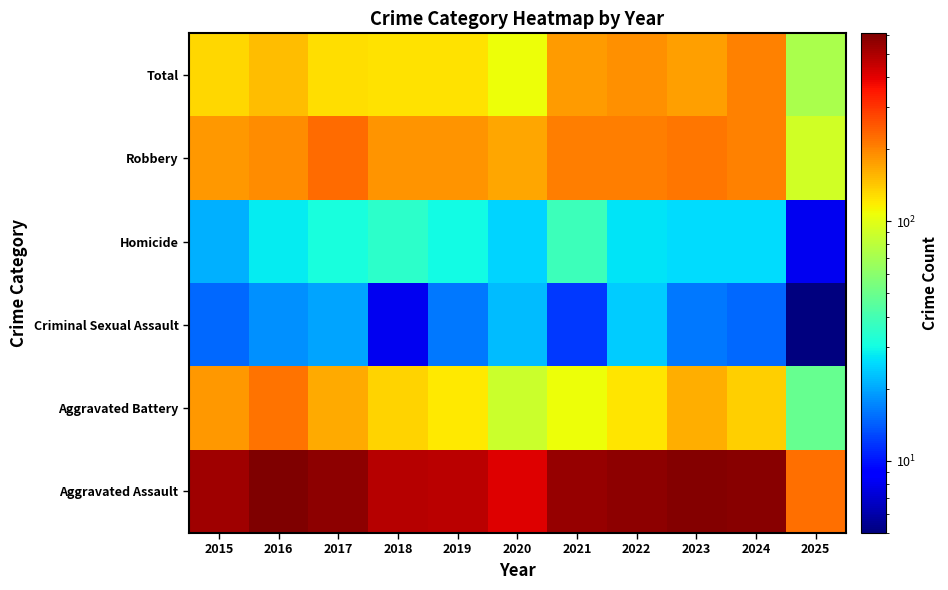

Reading right to left, transcribe all the data shown in this chart.

Total: 2025=72	2024=203	2023=176	2022=190	2021=179	2020=108	2019=124	2018=124	2017=126	2016=149	2015=132
Robbery: 2025=90	2024=203	2023=214	2022=205	2021=208	2020=168	2019=184	2018=184	2017=226	2016=193	2015=183
Homicide: 2025=8	2024=26	2023=26	2022=27	2021=38	2020=25	2019=30	2018=35	2017=31	2016=28	2015=21
Criminal Sexual Assault: 2025=5	2024=15	2023=16	2022=24	2021=12	2020=22	2019=16	2018=8	2017=20	2016=18	2015=15
Aggravated Battery: 2025=49	2024=138	2023=161	2022=123	2021=108	2020=87	2019=120	2018=134	2017=166	2016=220	2015=180
Aggravated Assault: 2025=224	2024=585	2023=593	2022=569	2021=545	2020=410	2019=474	2018=485	2017=569	2016=608	2015=531